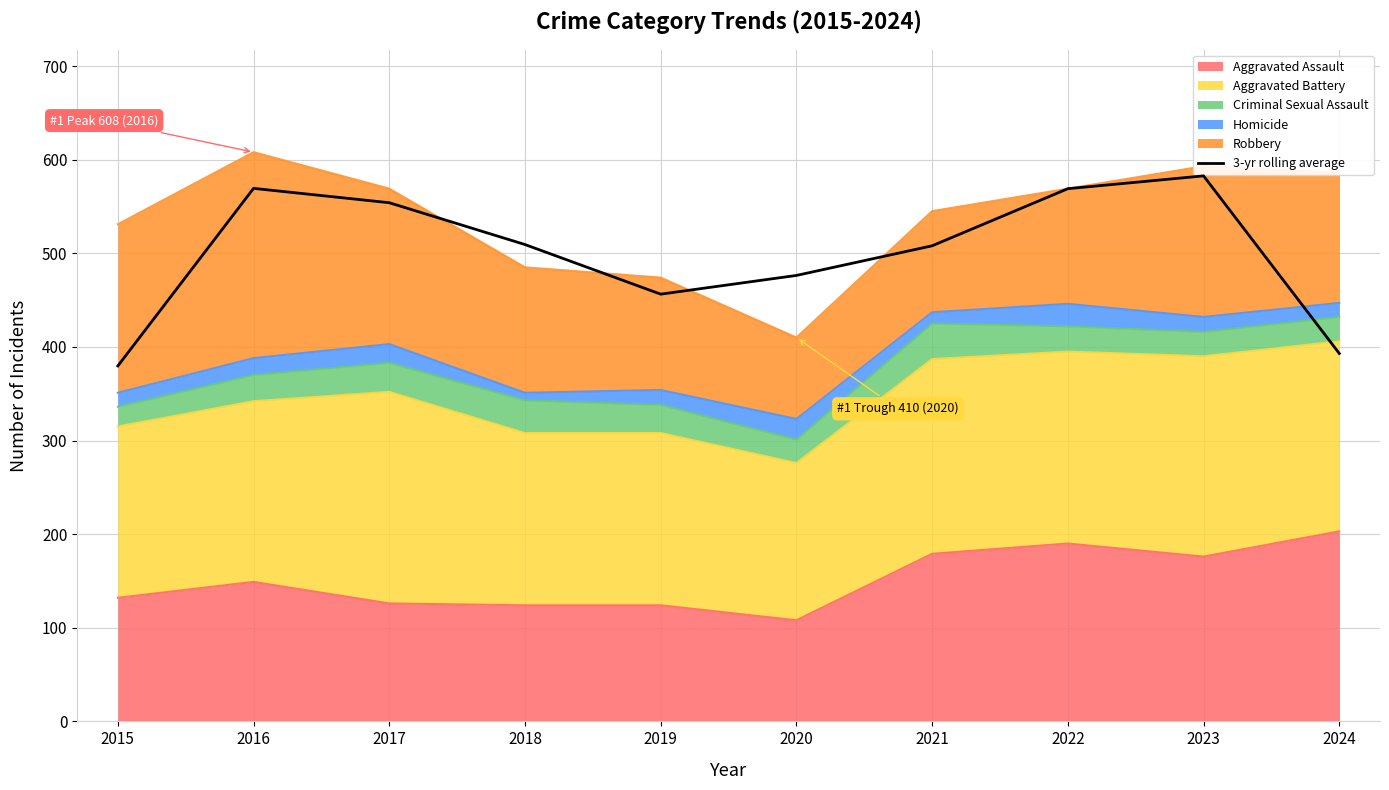

Reading left to right, what are all the values shown in this chart?

2015=379.7	2016=569.3	2017=554.0	2018=509.3	2019=456.3	2020=476.3	2021=508.0	2022=569.0	2023=582.7	2024=393.0